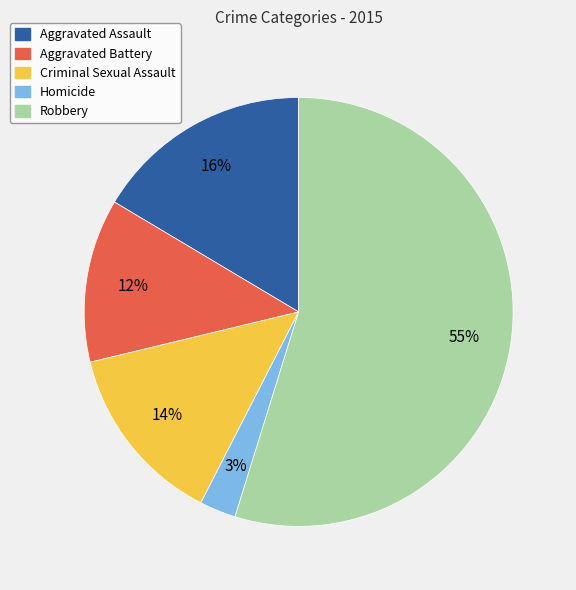

Which category has the smallest portion of the pie?

Homicide